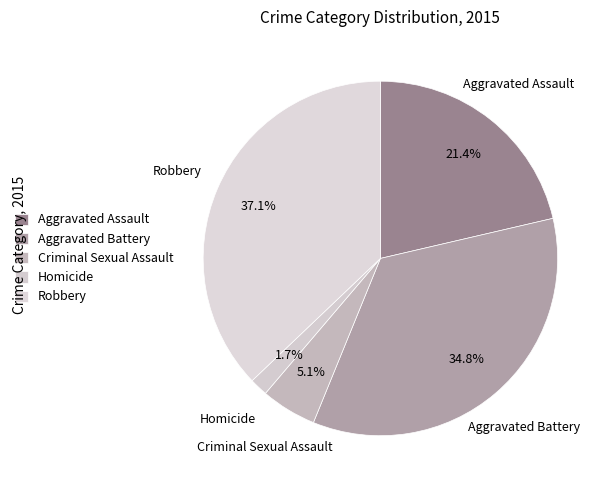

Is Aggravated Assault the majority of the pie?

No